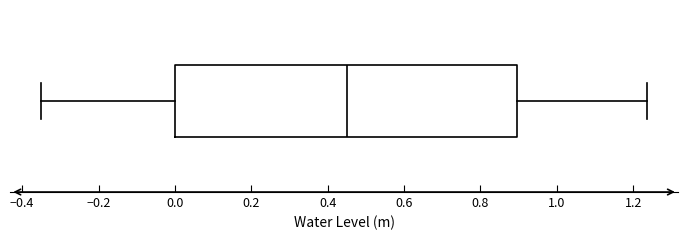

Transcribe this box plot: give where the median line is, the range the box spans, and where the two whiskers end, as read against the x-axis. The values are not printed on the chart, so give them approximately, as read against the axis.

median 0.46, box 0.00 to 0.90, whiskers -0.36 to 1.24